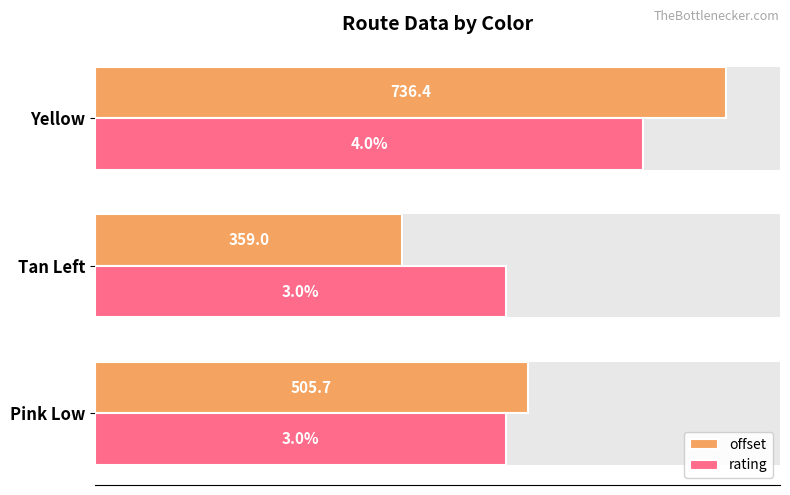

What are all the series names shown in the legend?

offset, rating